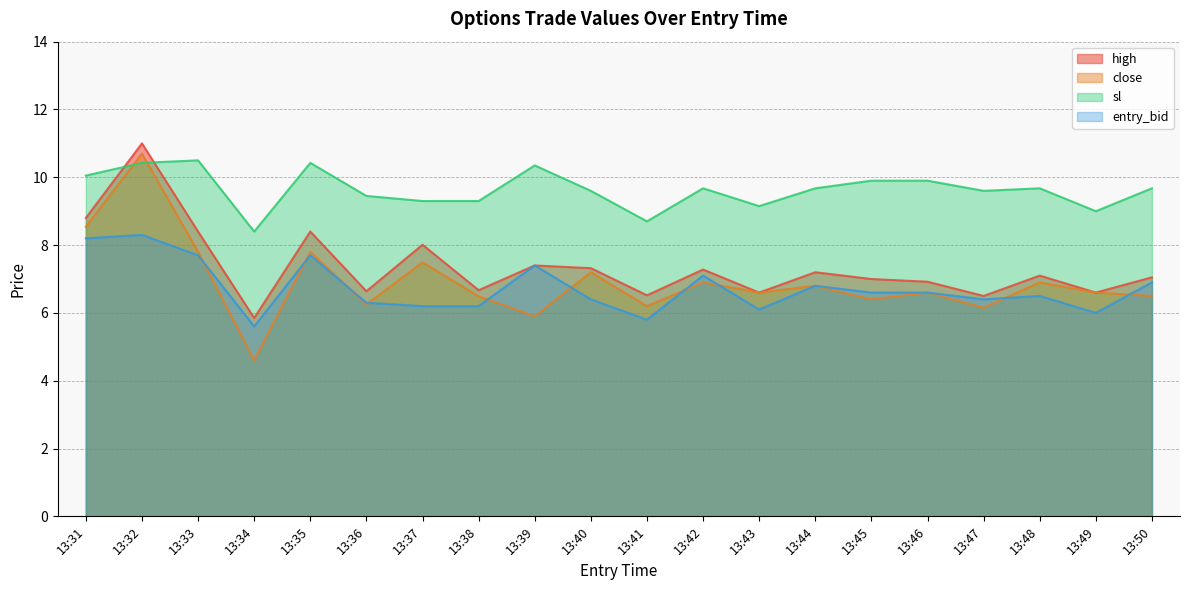

True or false: sl has more than 2 points higher than both neighbors.

True